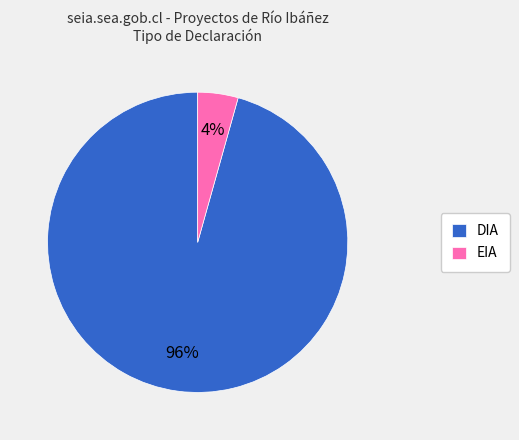

How many segments does this pie chart have?

2